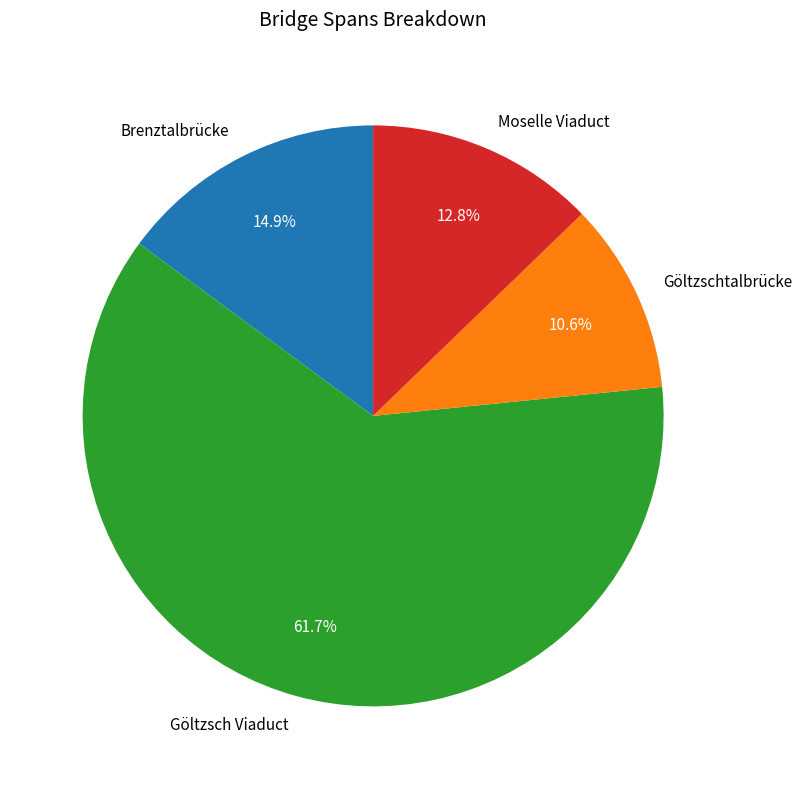

To the nearest percent, what is the combined percentage of Moselle Viaduct and Göltzschtalbrücke?

23%